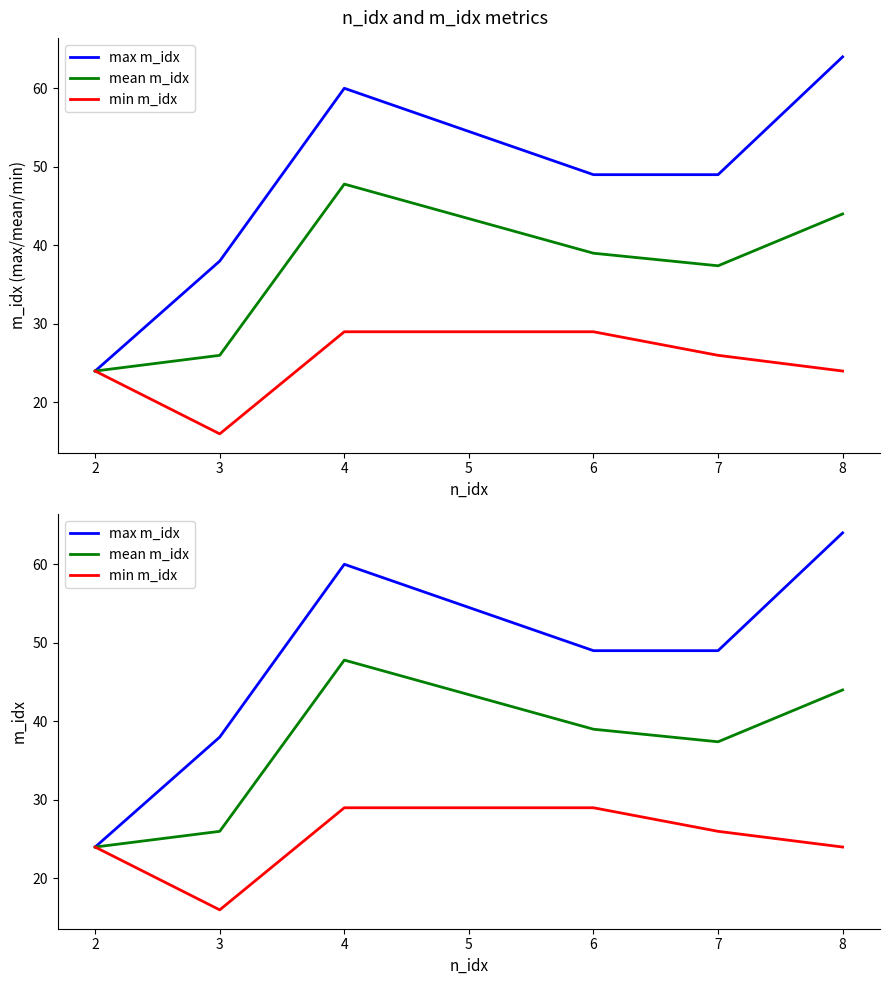

What is the total value across all series at 7?

112.4